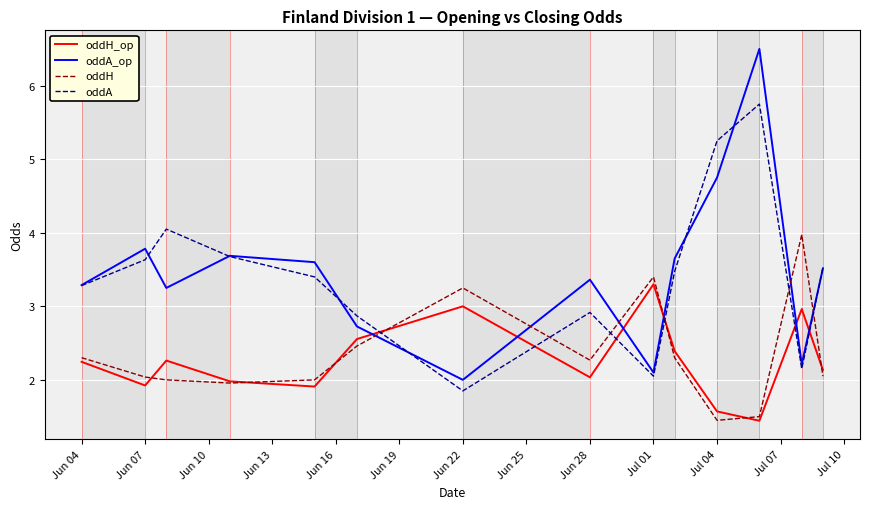

What are all the series names shown in the legend?

oddH_op, oddA_op, oddH, oddA